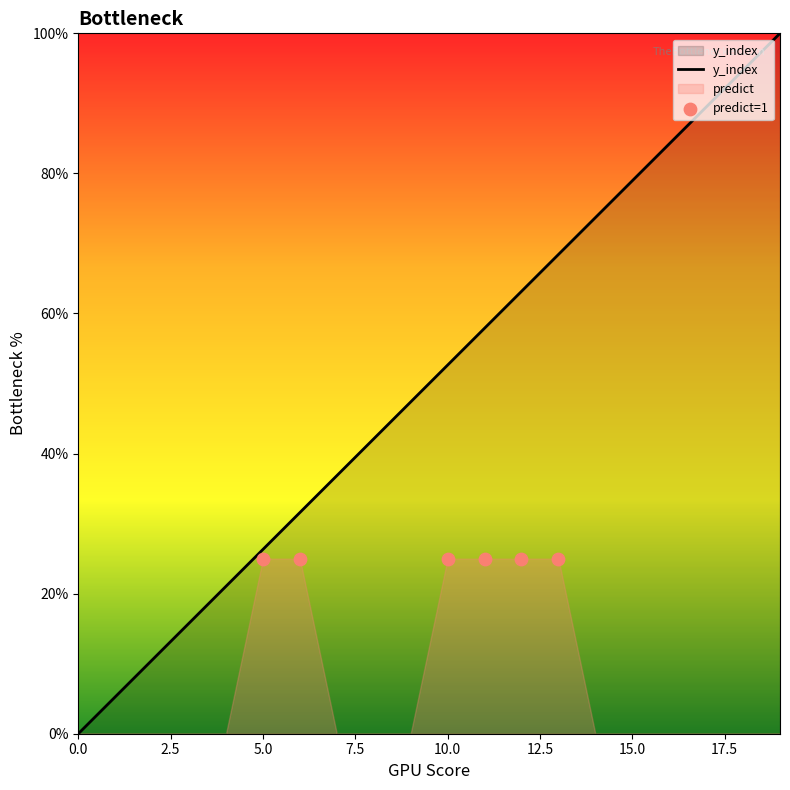

Which has a higher value, 2 or 11?

11